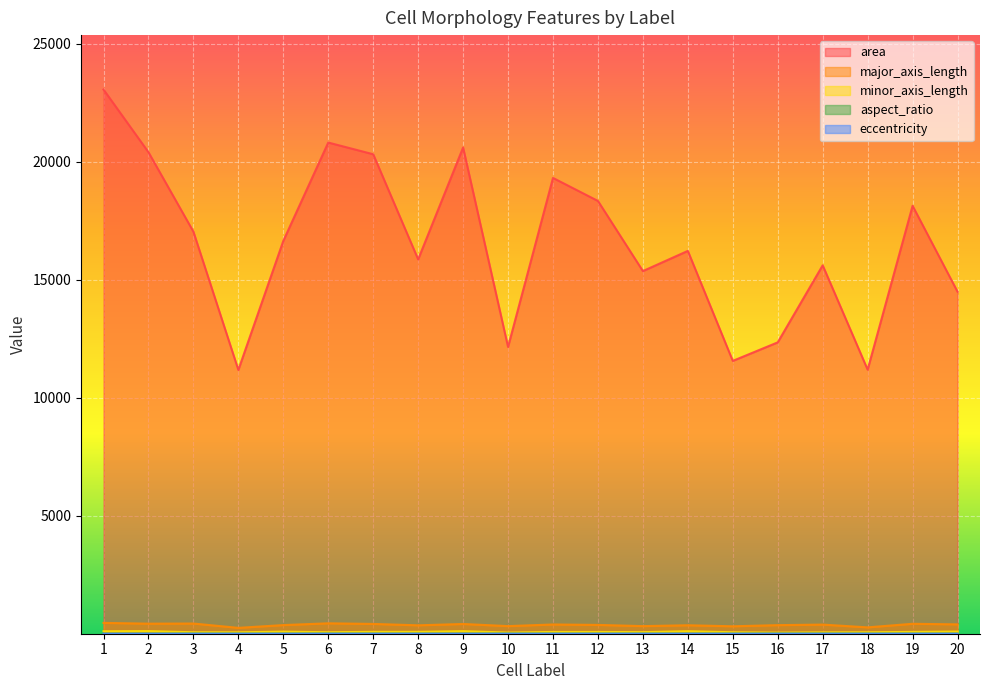

Where is the first local minimum for major_axis_length?

2